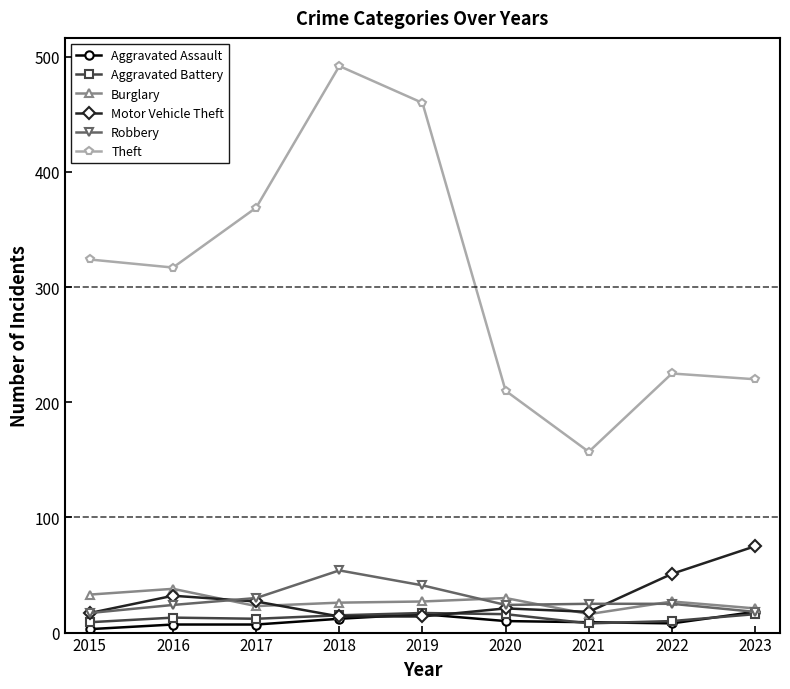

What is the maximum value shown in the chart?

492